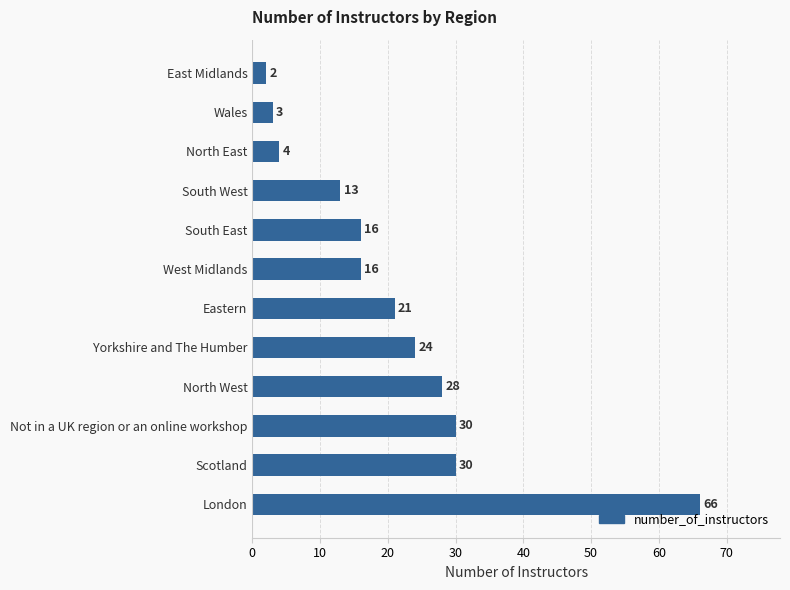

What is the sum of all values?

253